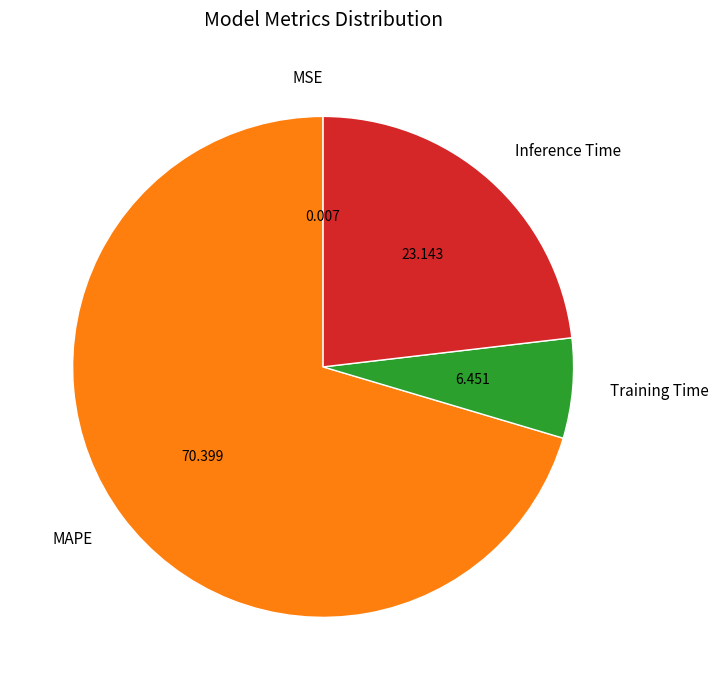

Is there any slice that represents more than half of the pie?

Yes